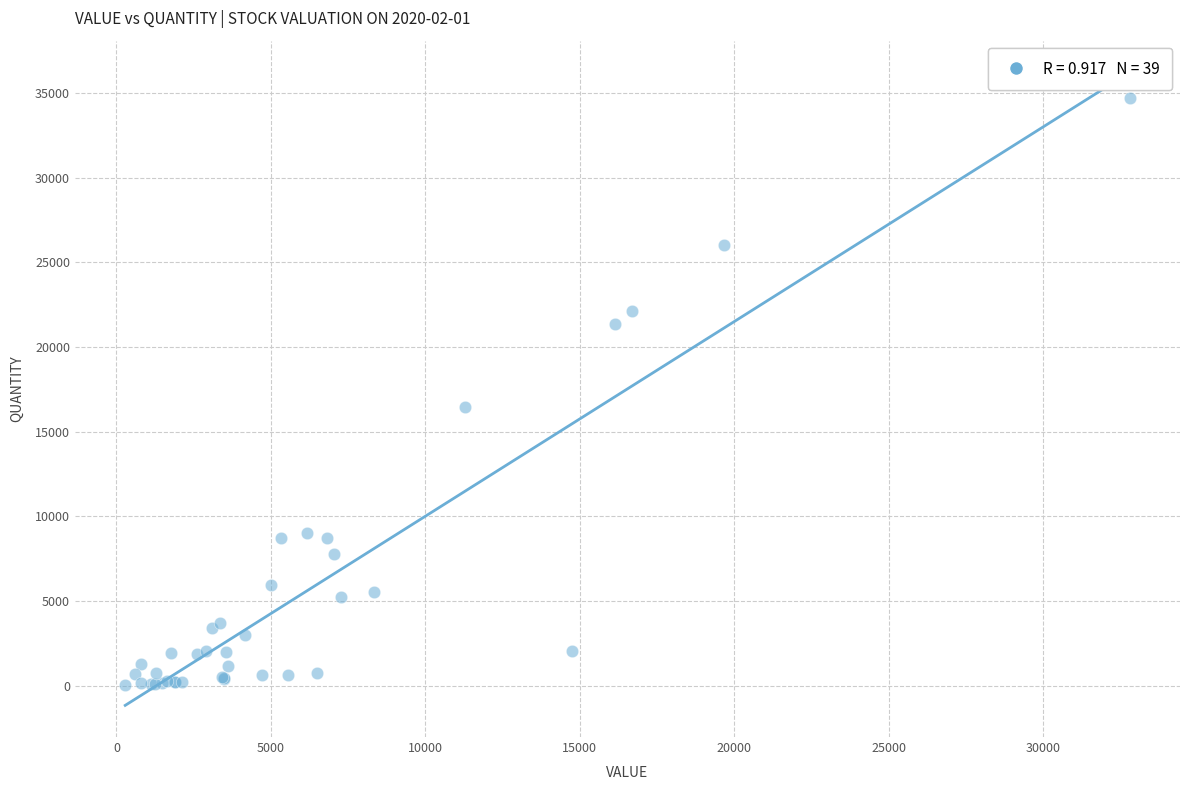

What Y value in the scatter plot is closest to 17376?

16462